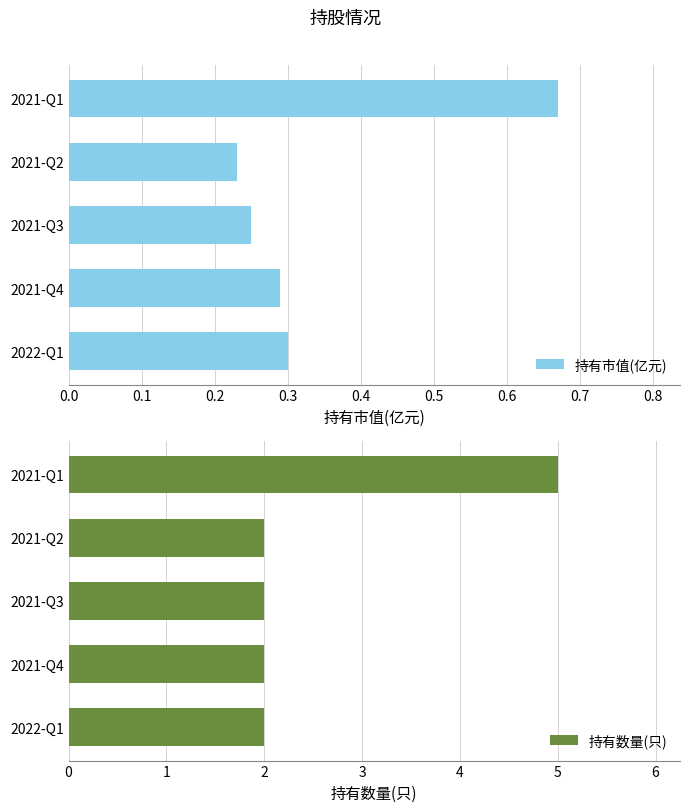

How many series are shown in this chart?

2